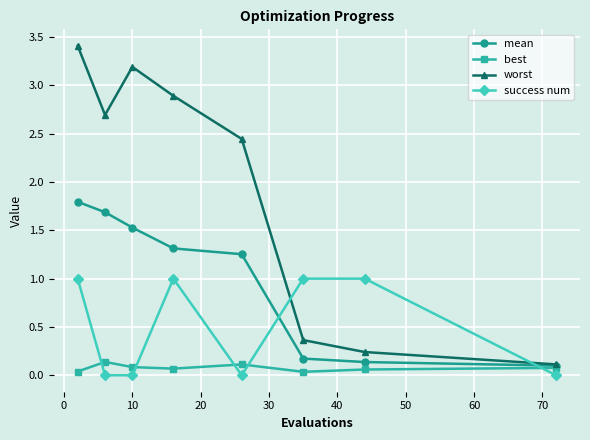

Which series has the largest total across all categories?

worst